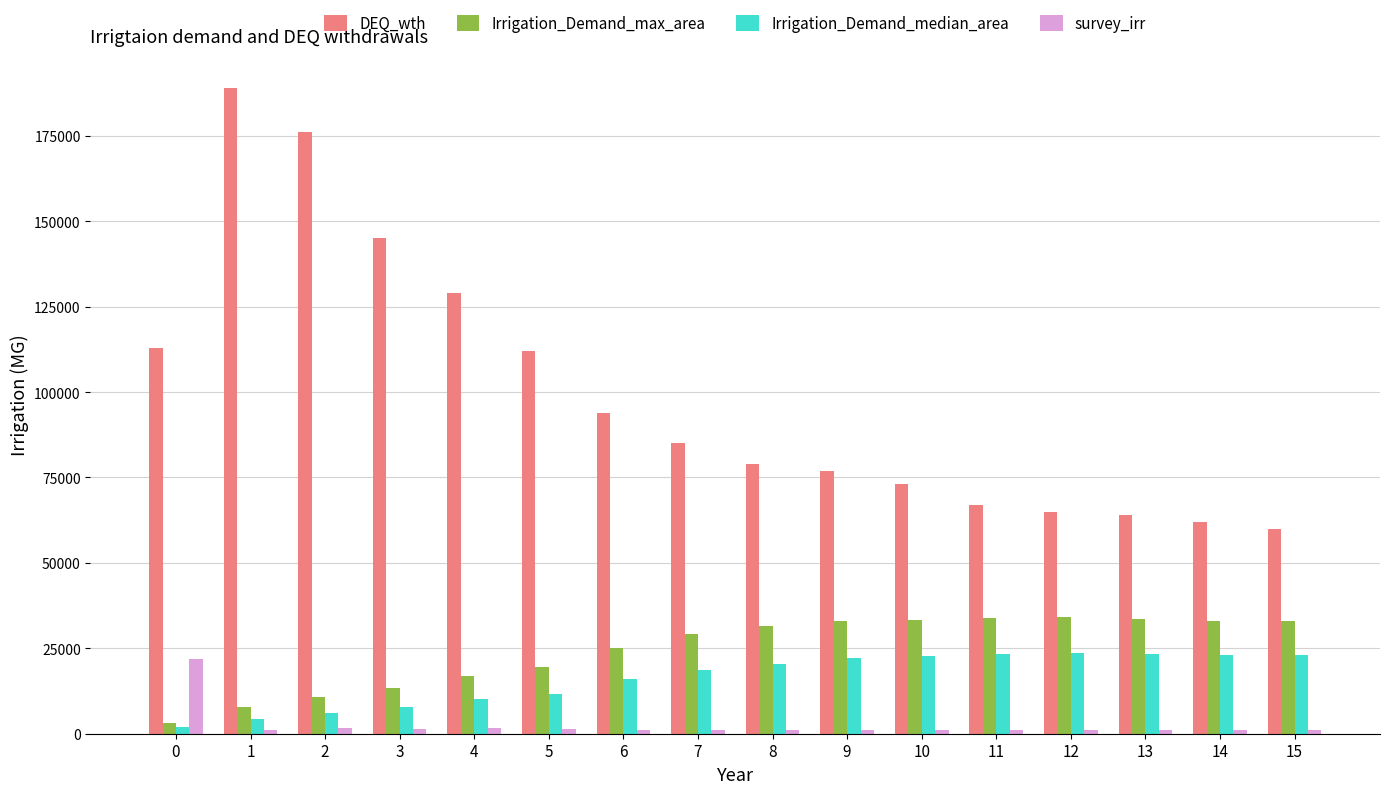

What is the average value of the survey_irr series?

2450.9